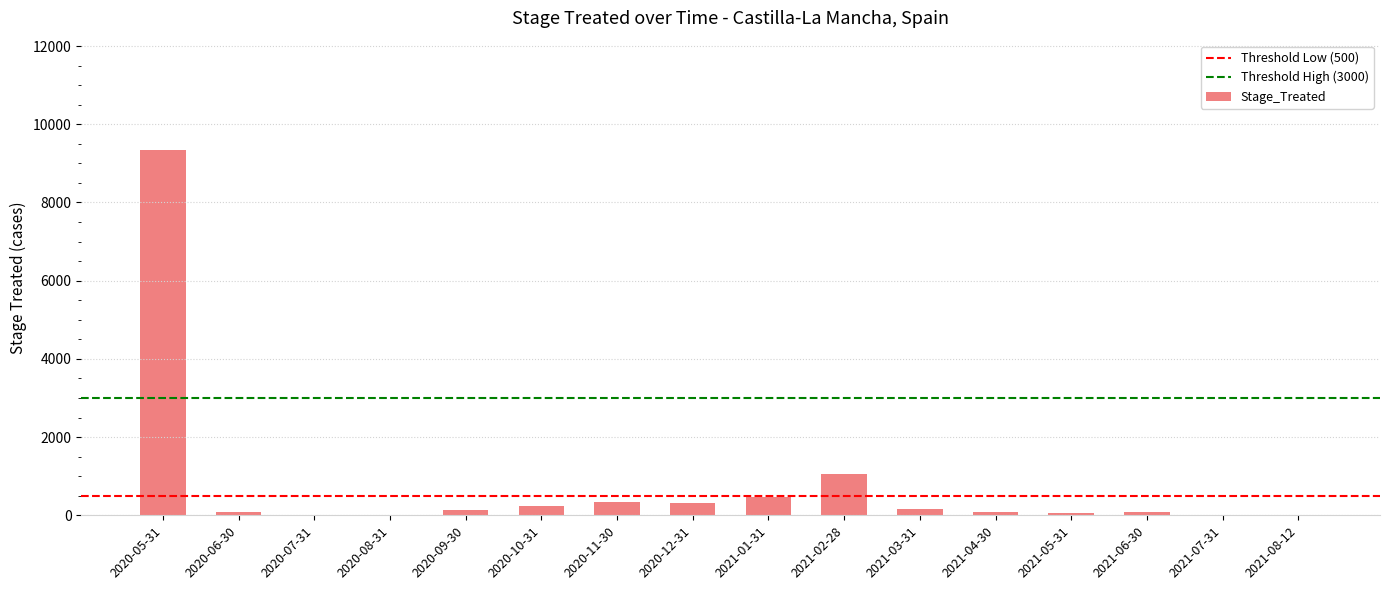

What is the average value?

777